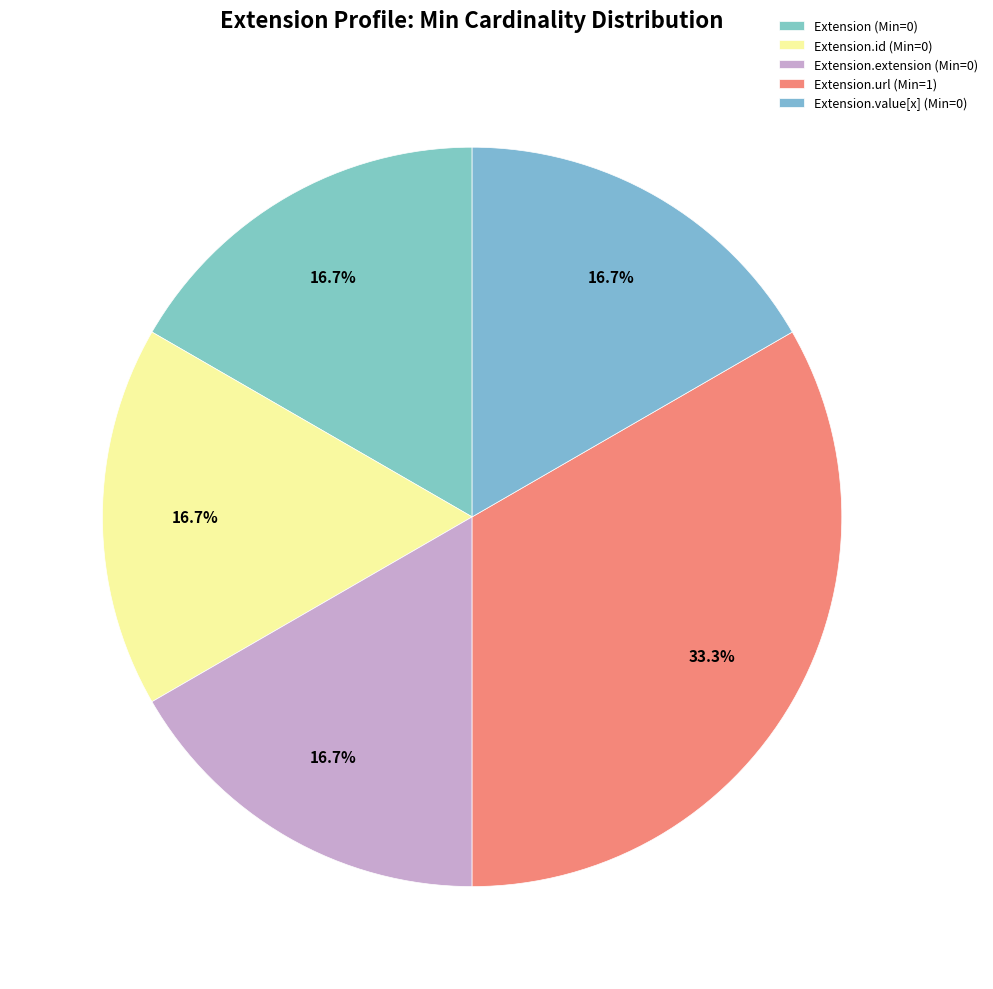

To the nearest percent, what is the average slice percentage?

20%